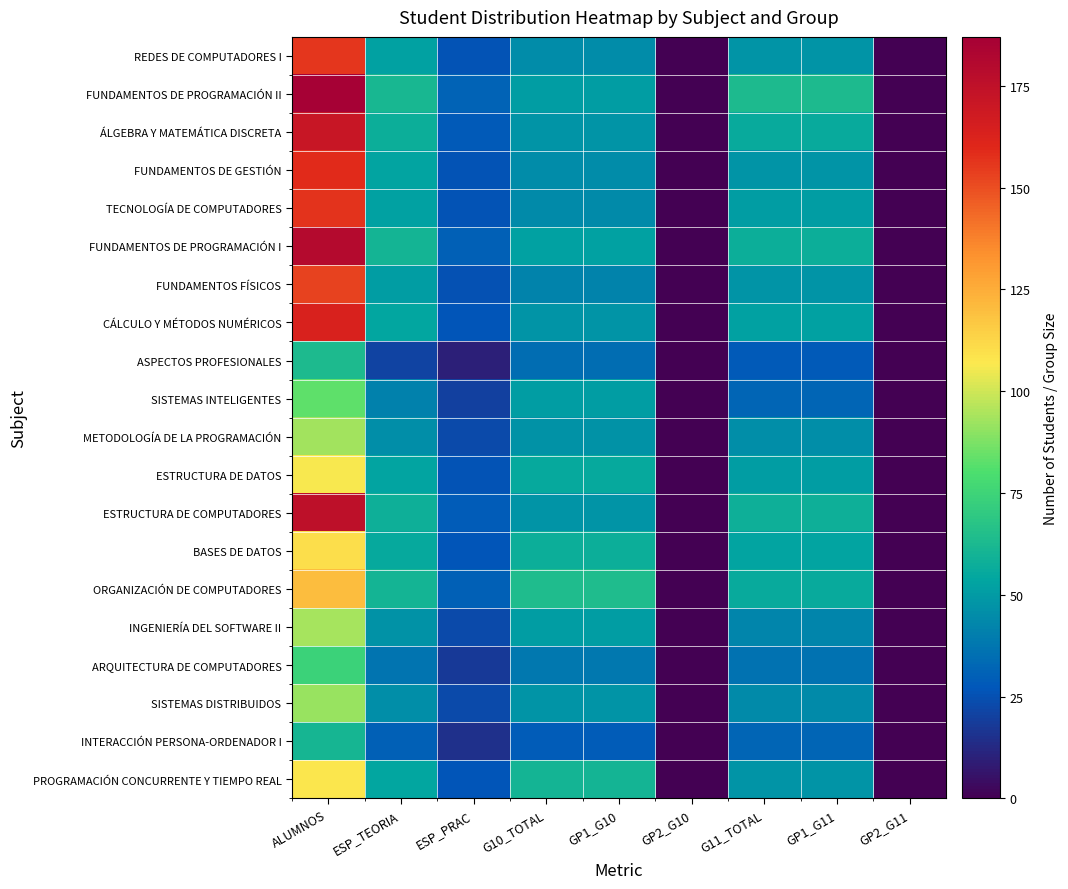

At which category is the sum across all series the highest?

ALUMNOS